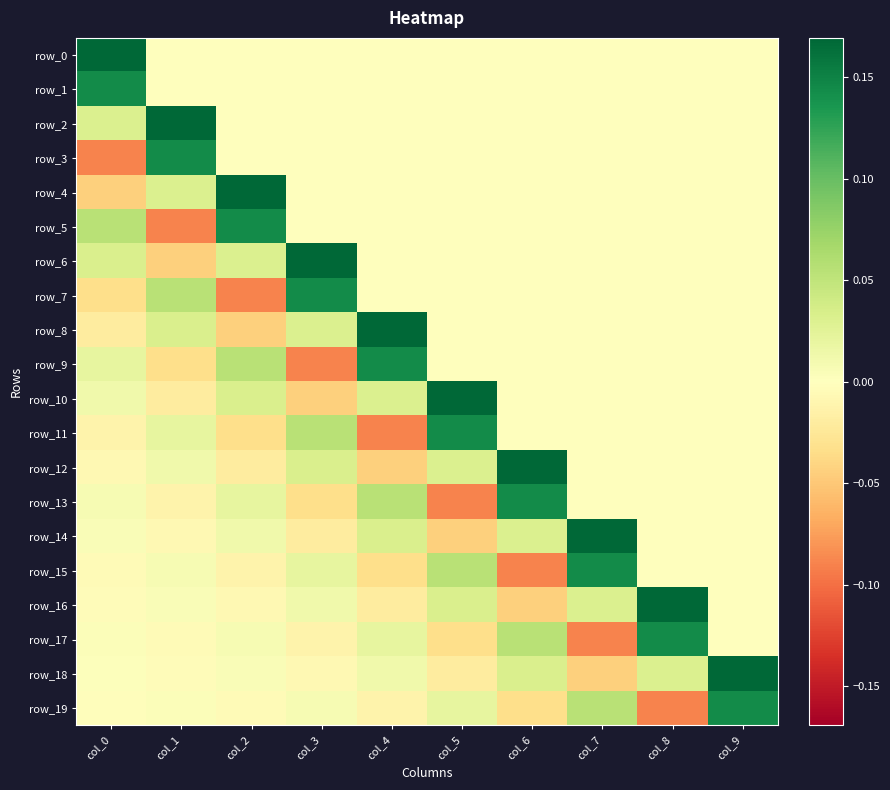

At col_3, list the series in order from largest to smallest.

row_6, row_7, row_11, row_12, row_8, row_15, row_16, row_19, row_0, row_1, row_2, row_3, row_4, row_5, row_18, row_17, row_14, row_13, row_10, row_9